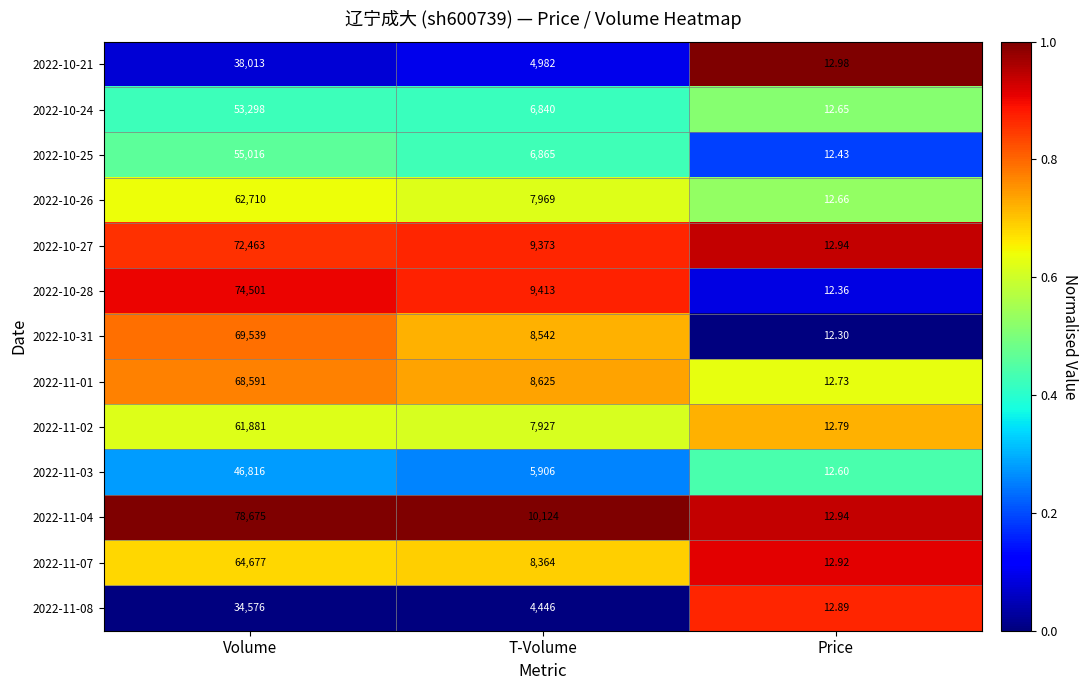

Rank the categories by 2022-11-04 value from lowest to highest.

Price, T-Volume, Volume